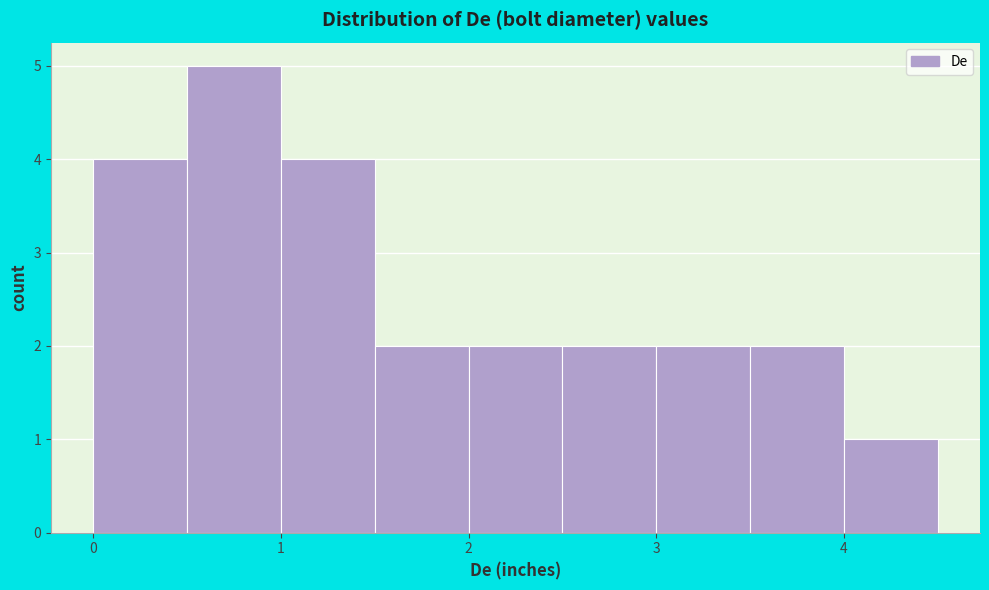

Reading left to right, list every bar in this chart as the range it spans on the x-axis followed by its height. The values are not printed on the chart, so give them approximately, as read against the axis.

0.0 to 0.5: 4
0.5 to 1.0: 5
1.0 to 1.5: 4
1.5 to 2.0: 2
2.0 to 2.5: 2
2.5 to 3.0: 2
3.0 to 3.5: 2
3.5 to 4.0: 2
4.0 to 4.5: 1